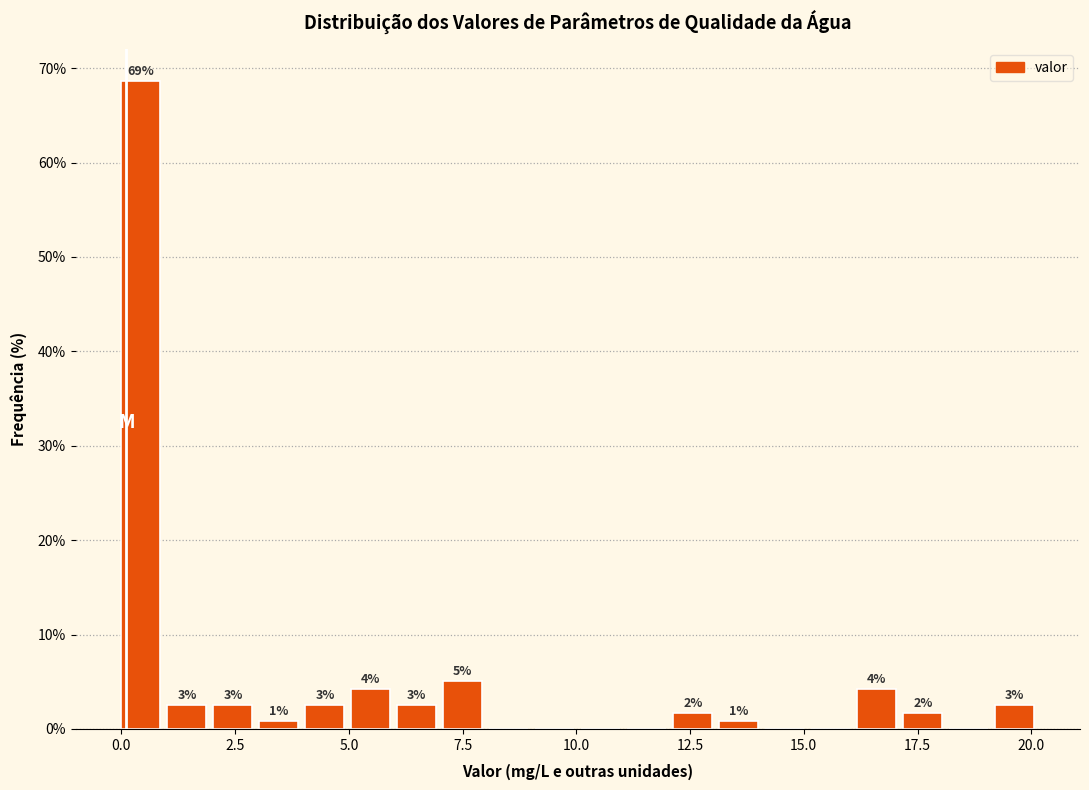

Around what value on the x-axis is the tallest bar? Give the approximate position of its centre, as read against the axis.

0.5